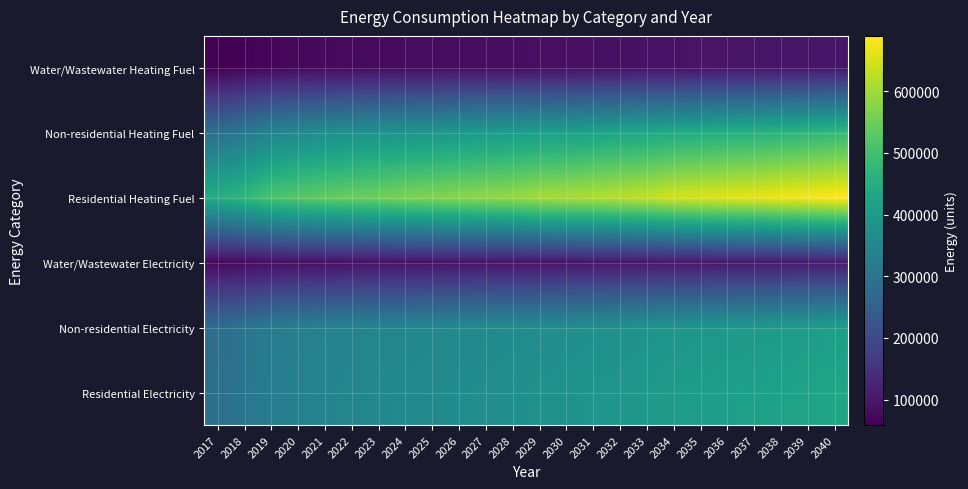

Which has a higher value, 2032 or 2025?

2032